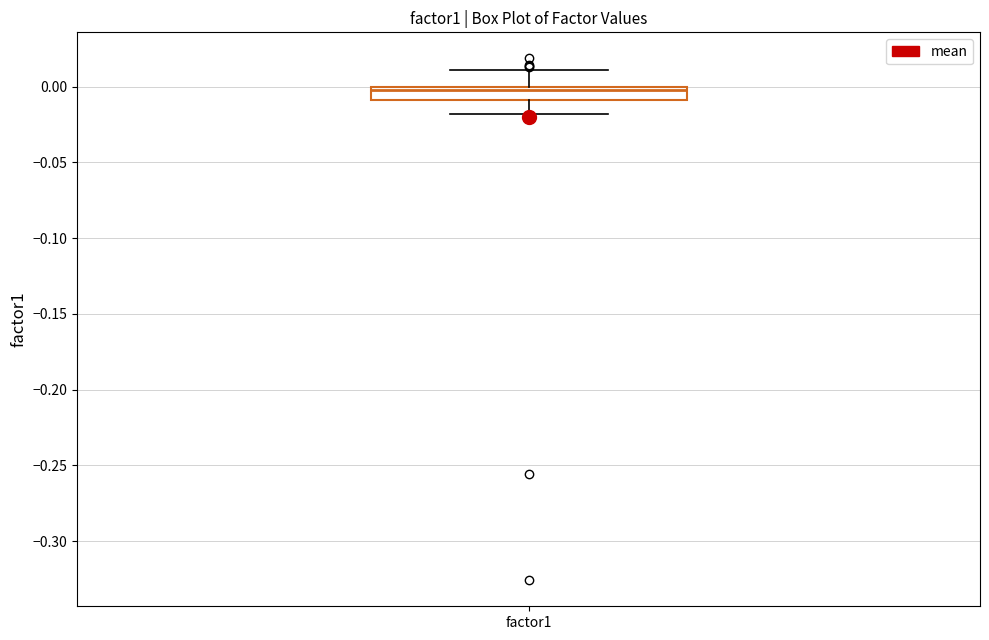

Read this box plot against the y-axis: the position of the median line, the range covered by the box, and the ends of both whiskers. The values are not printed on the chart, so give them approximately, as read against the axis.

median 0.00 (just below the box's upper edge), box -0.01 to 0.00, whiskers -0.02 to 0.01